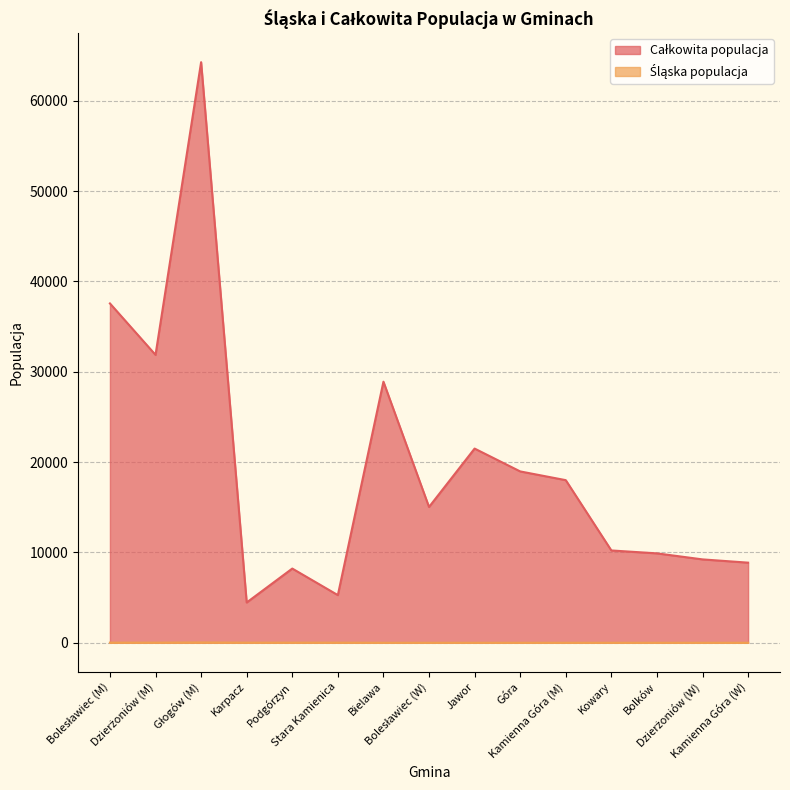

What is the sum of all Całkowita populacja values?

292221